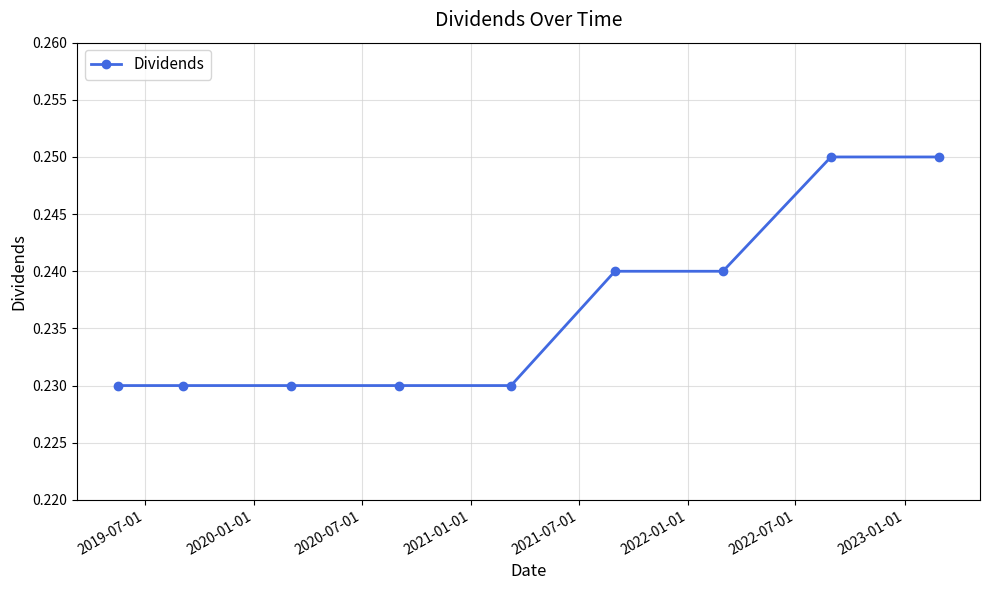

What is the sum of all values?

2.1